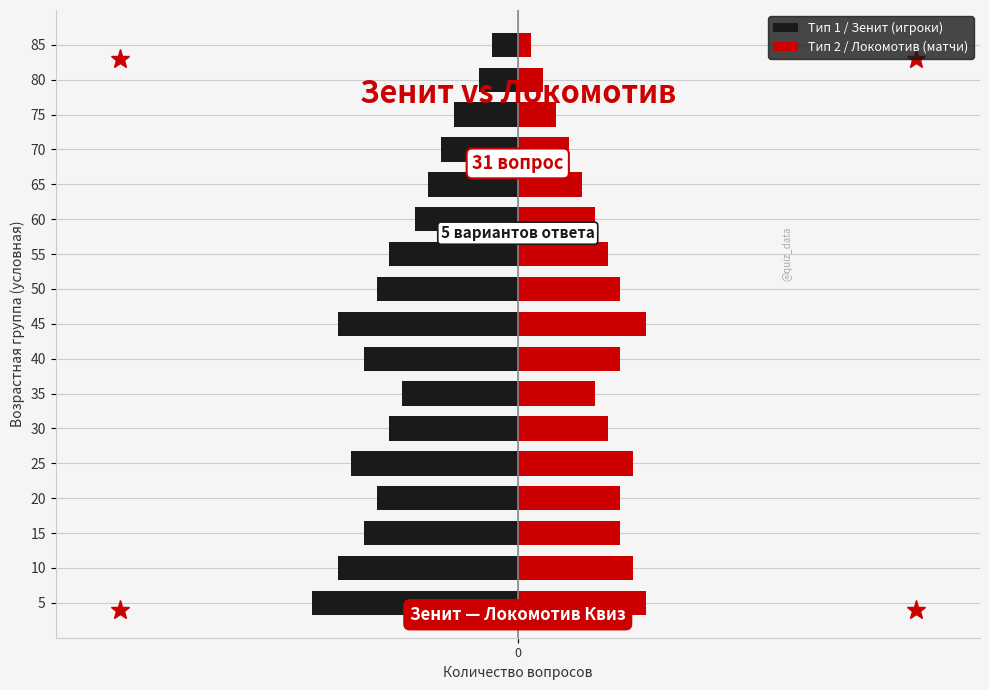

At 15, list the series in order from smallest to largest.

Тип 1 / Зенит (игроки), Тип 2 / Локомотив (матчи)